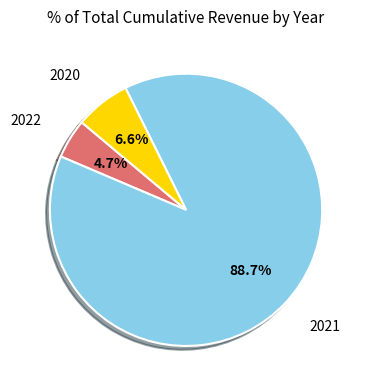

Is there a majority slice in this chart?

Yes